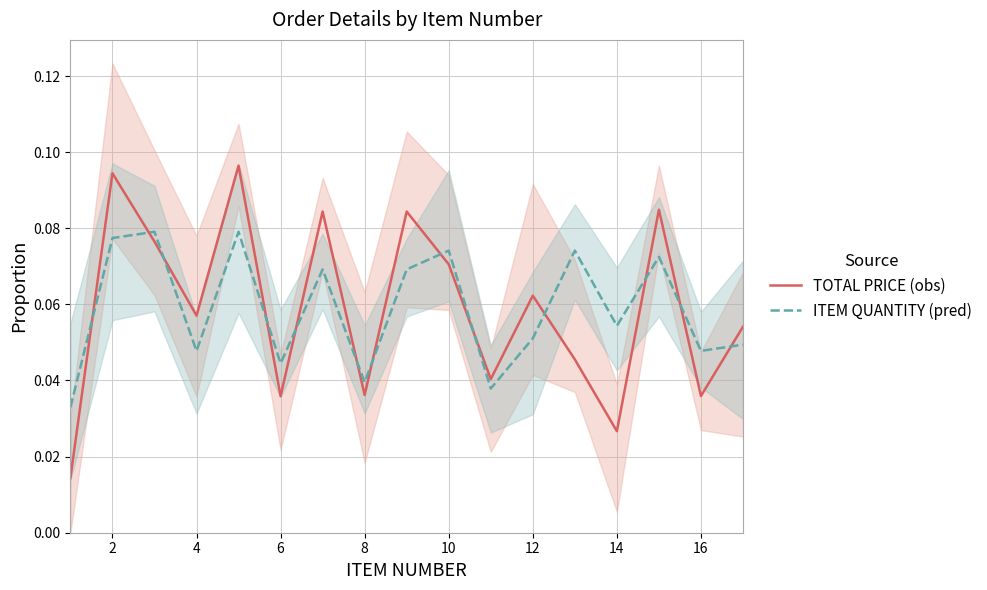

At which category does ITEM QUANTITY (pred) reach its first local valley?

4